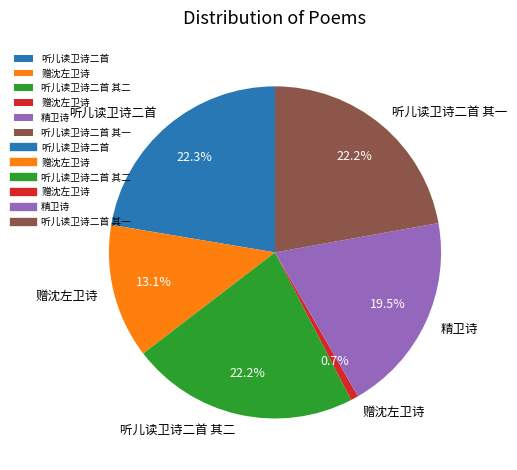

Is there a majority slice in this chart?

No